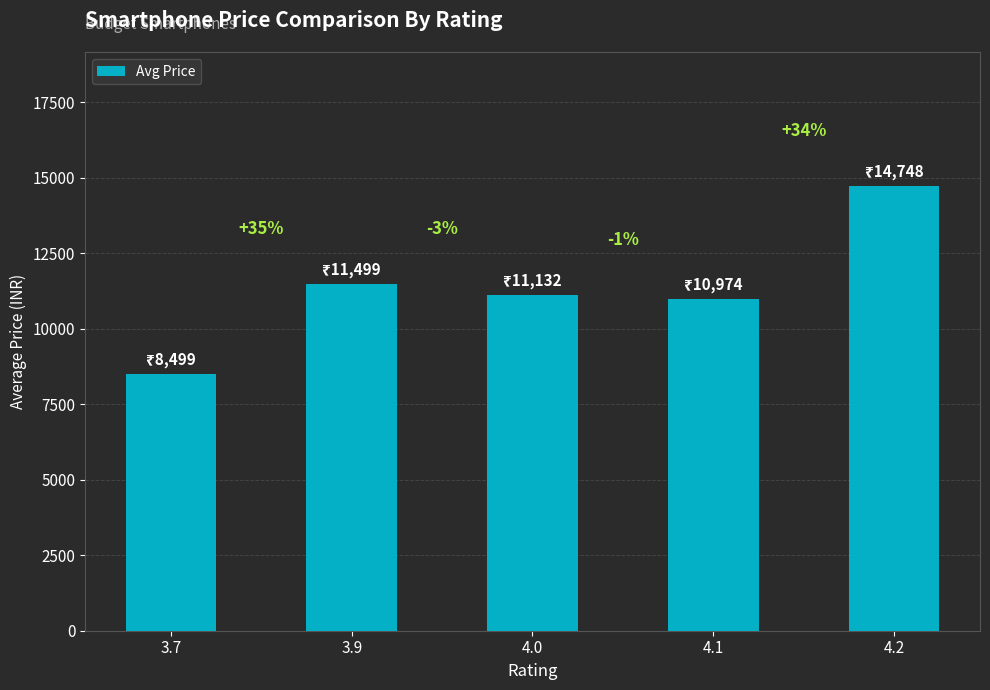

How many bars are there in total?

5